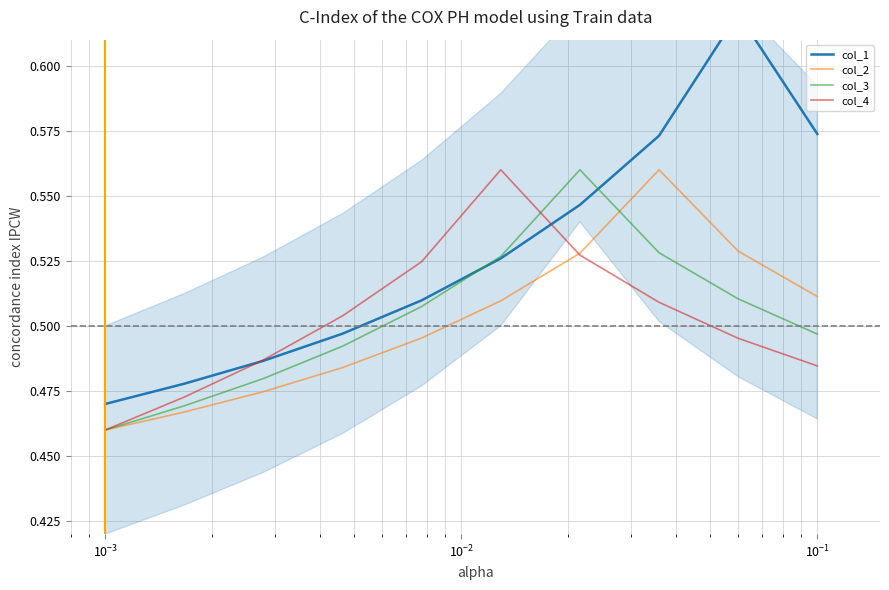

How many categories are shown in the chart?

10